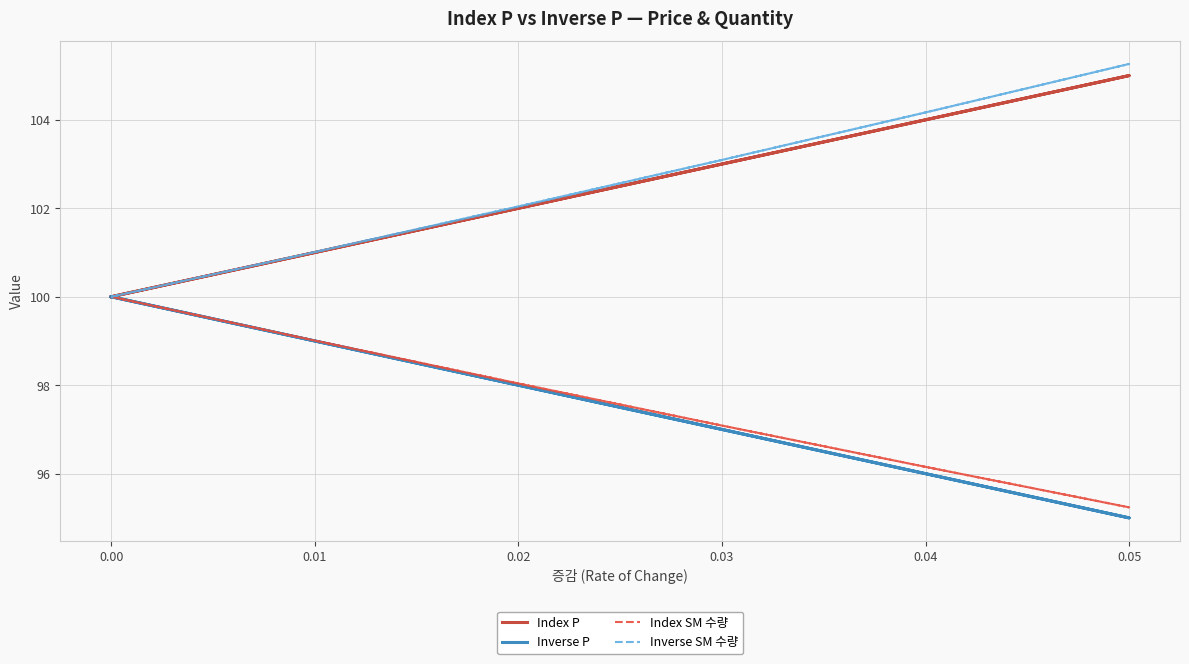

Is it true that Index SM 수량 equals 30.8 at 0.04?

False